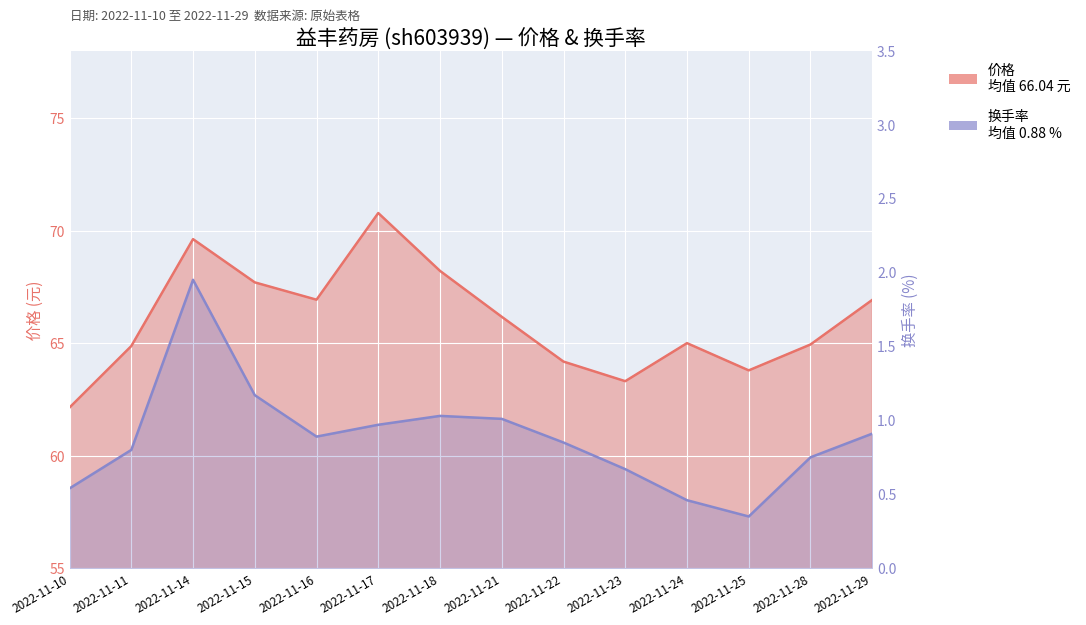

In 换手率, how many points are lower than both neighbors (excluding endpoints)?

2